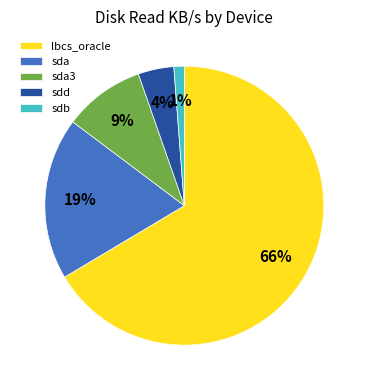

To the nearest percent, what portion does sdb represent?

1%